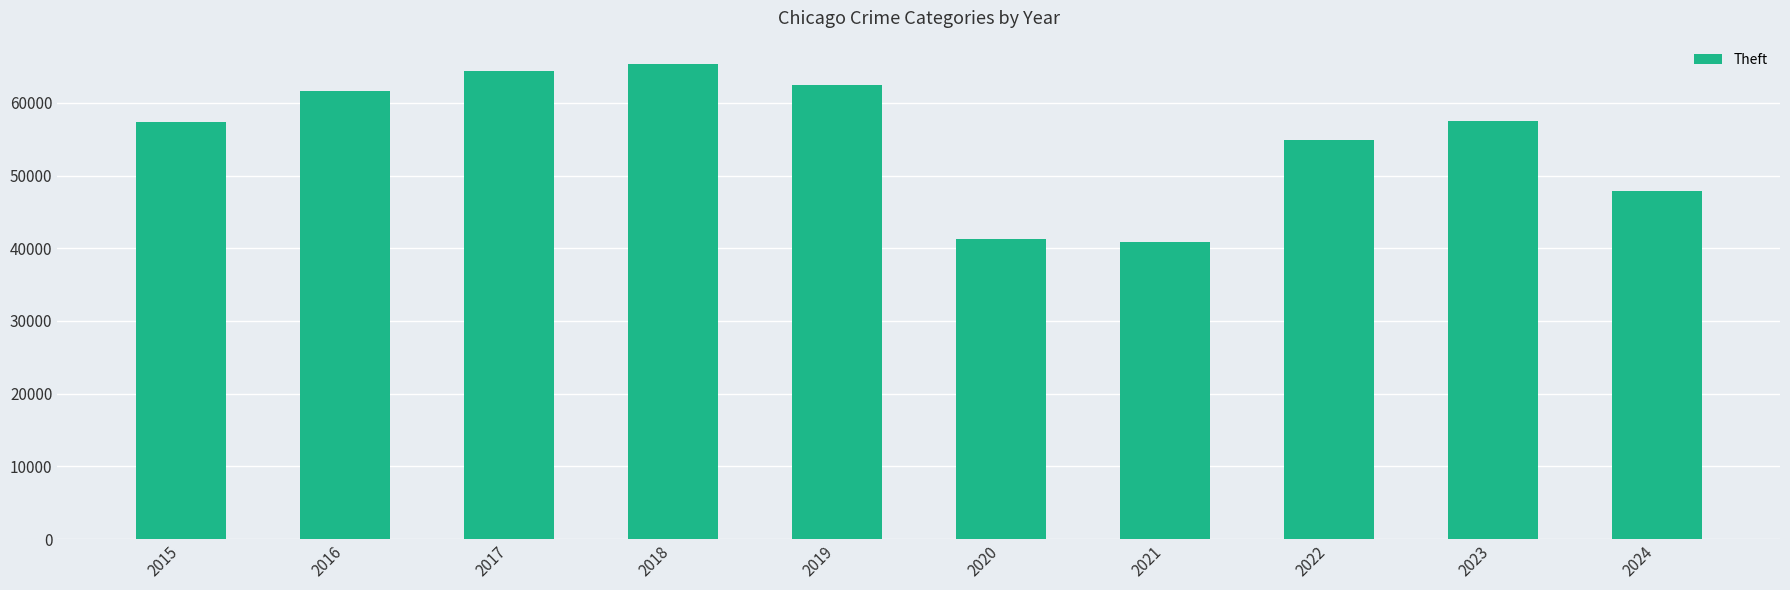

Does the chart contain stacked bars?

No